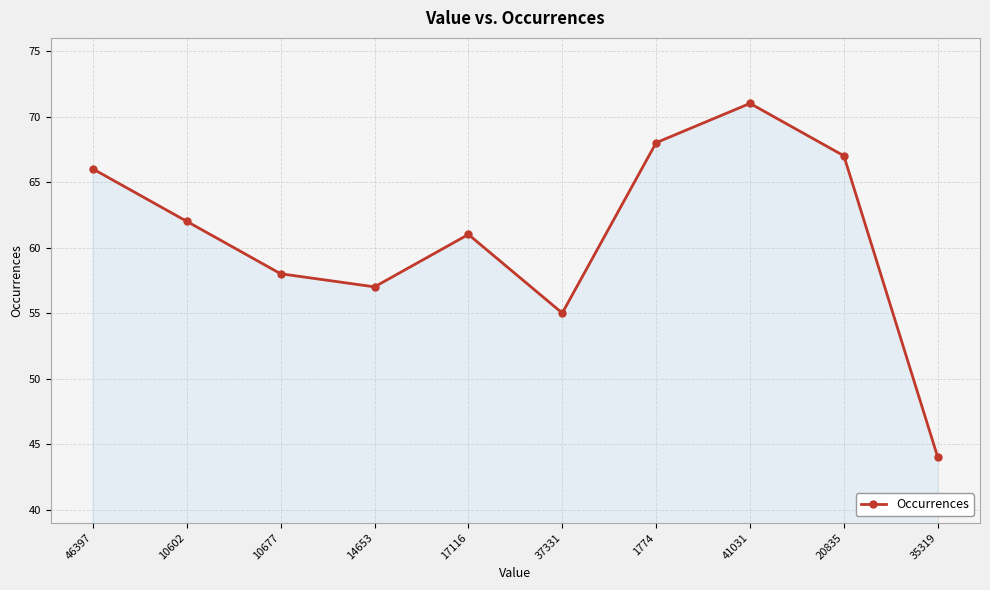

How many categories are shown in the chart?

10